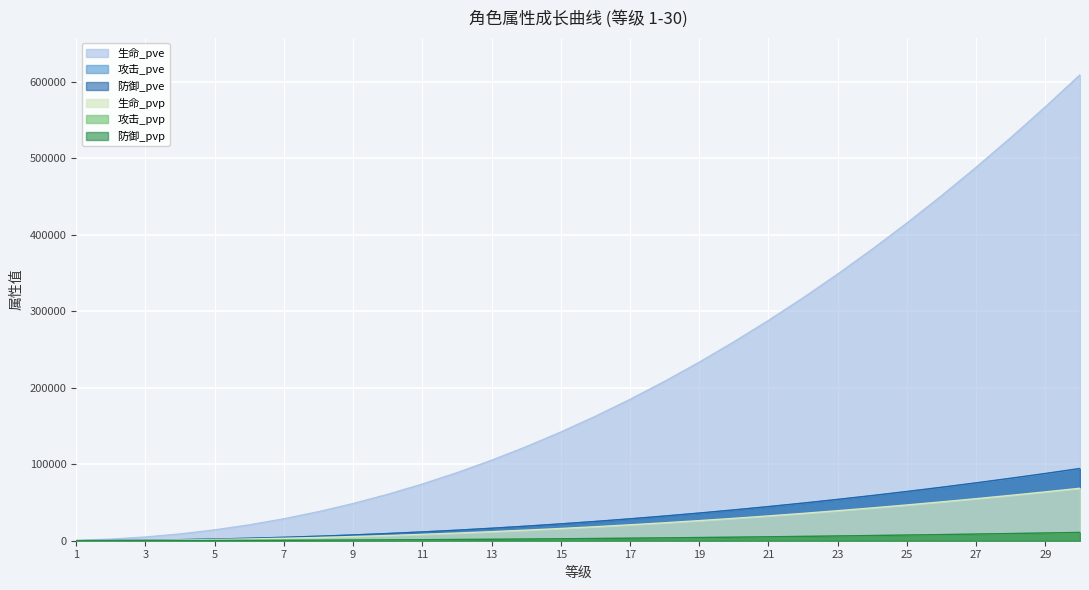

What are all the series names shown in the legend?

生命_pve, 攻击_pve, 防御_pve, 生命_pvp, 攻击_pvp, 防御_pvp